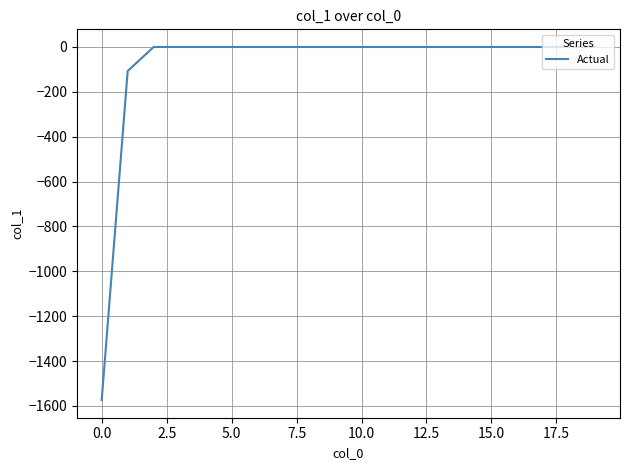

Reading left to right, what are all the values shown in this chart?

-1574.0	-107.1	0.0	0.0	0.0	0.0	0.0	0.0	0.0	0.0	0.0	0.0	0.0	0.0	0.0	0.0	0.0	0.0	0.0	0.0